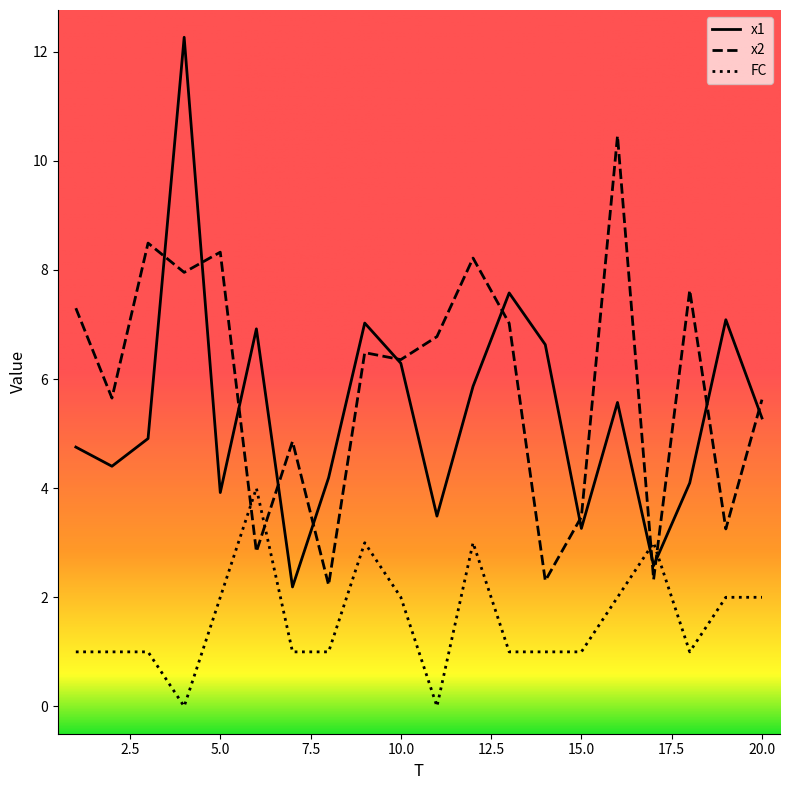

What is the lowest value of the x1 series?

2.2